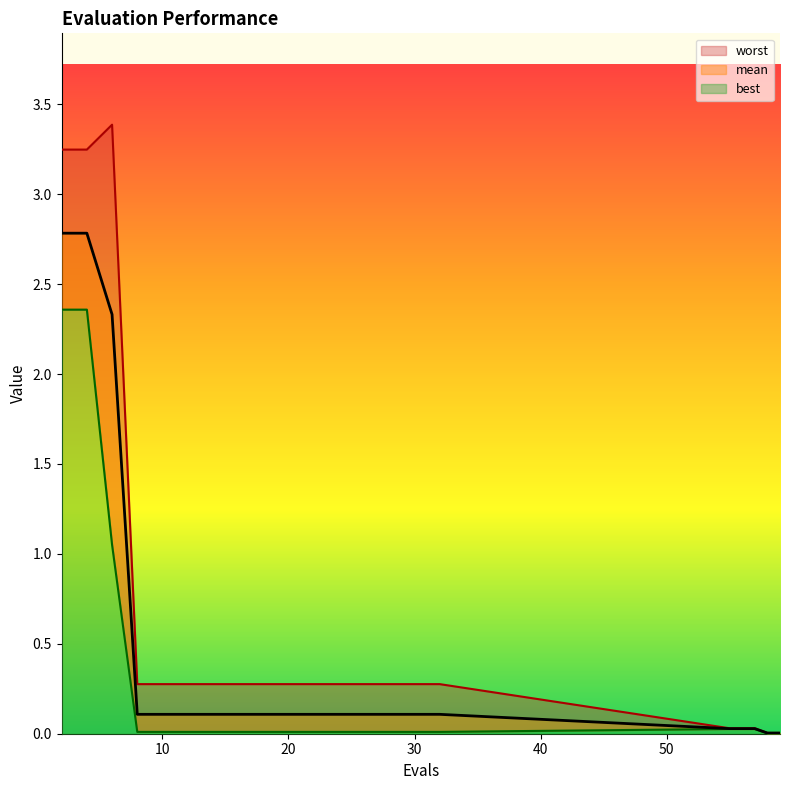

True or false: best and worst intersect in this chart.

False